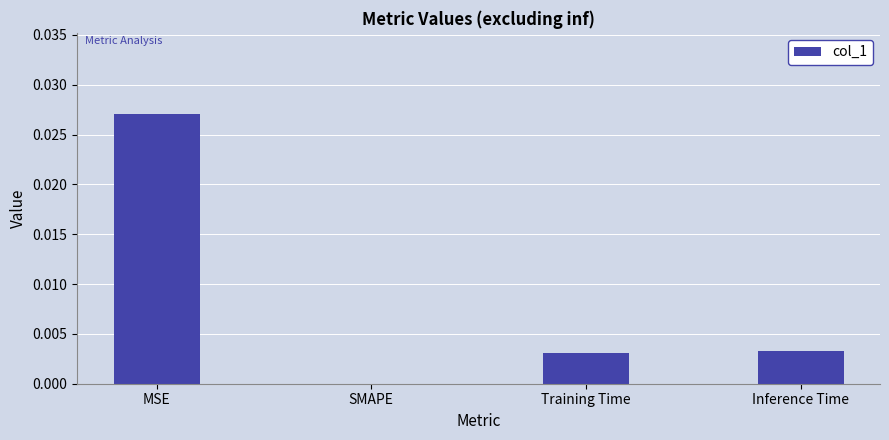

The value at SMAPE is 0.0. True or false?

True